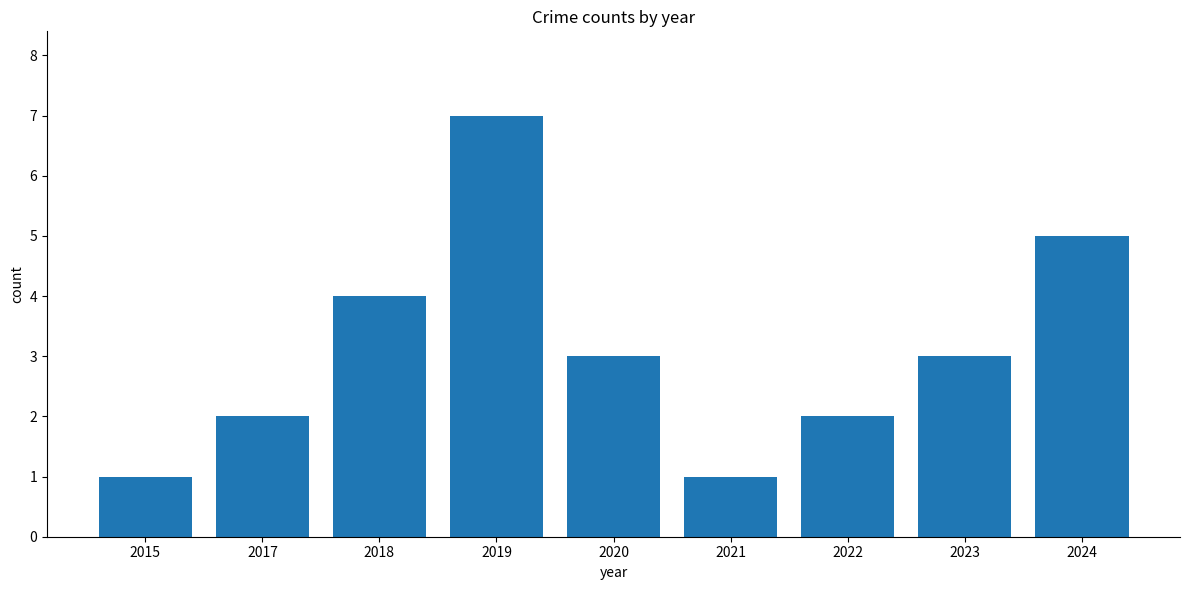

What is the difference between the values at 2022 and 2023?

1